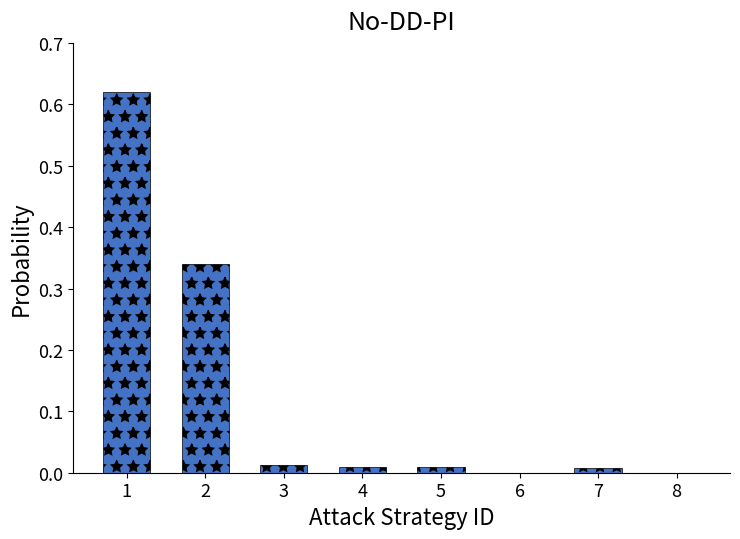

What is the change in value from 1 to 6?

-0.6